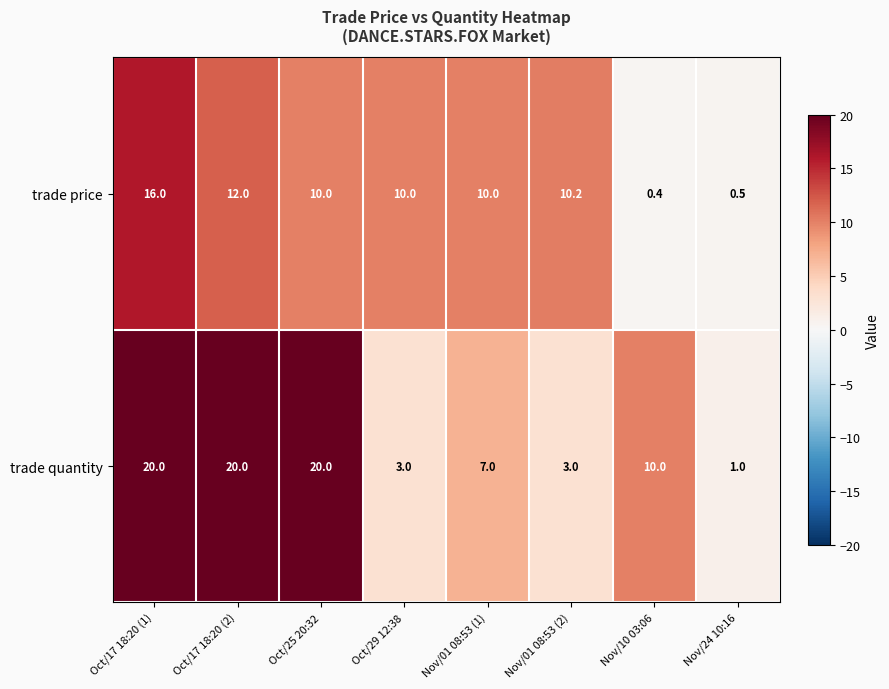

What is the minimum value for trade price?

0.4